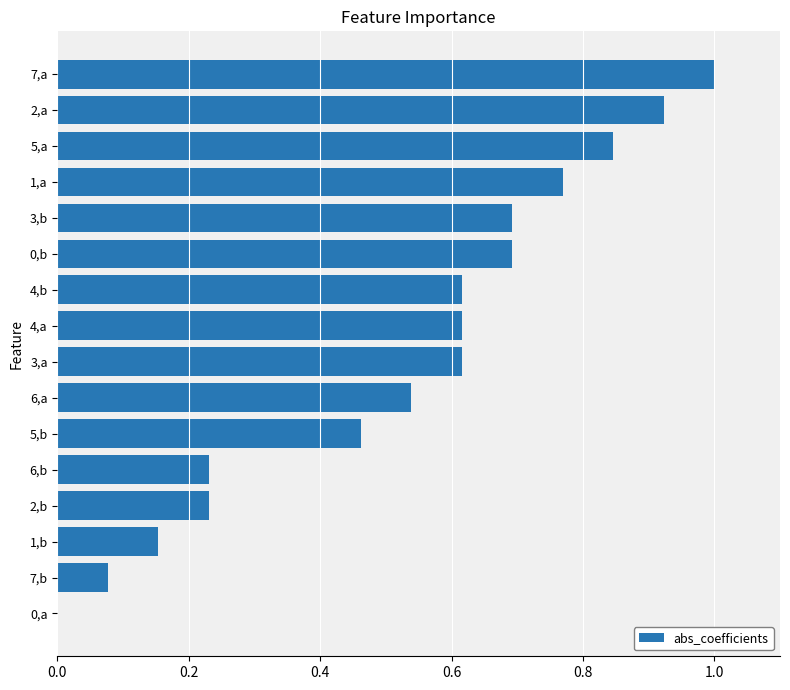

What is the change in value from 7,b to 1,a?

+0.7